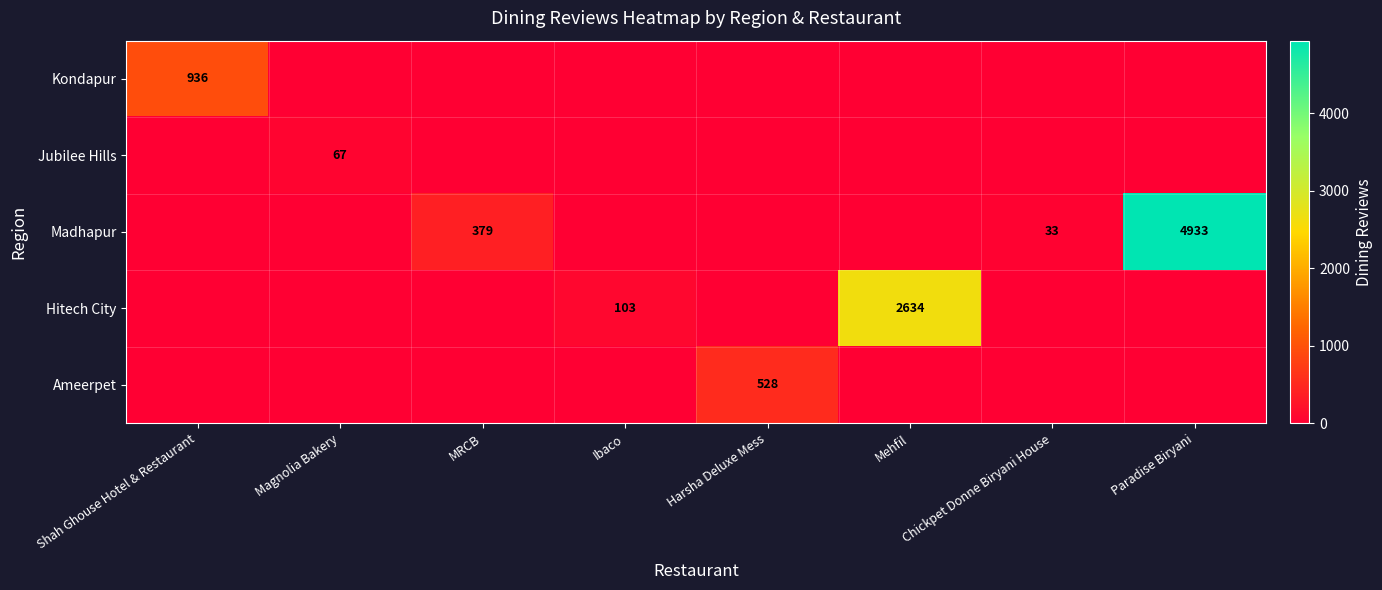

The Hitech City series shows 103 at Ibaco. True or false?

True